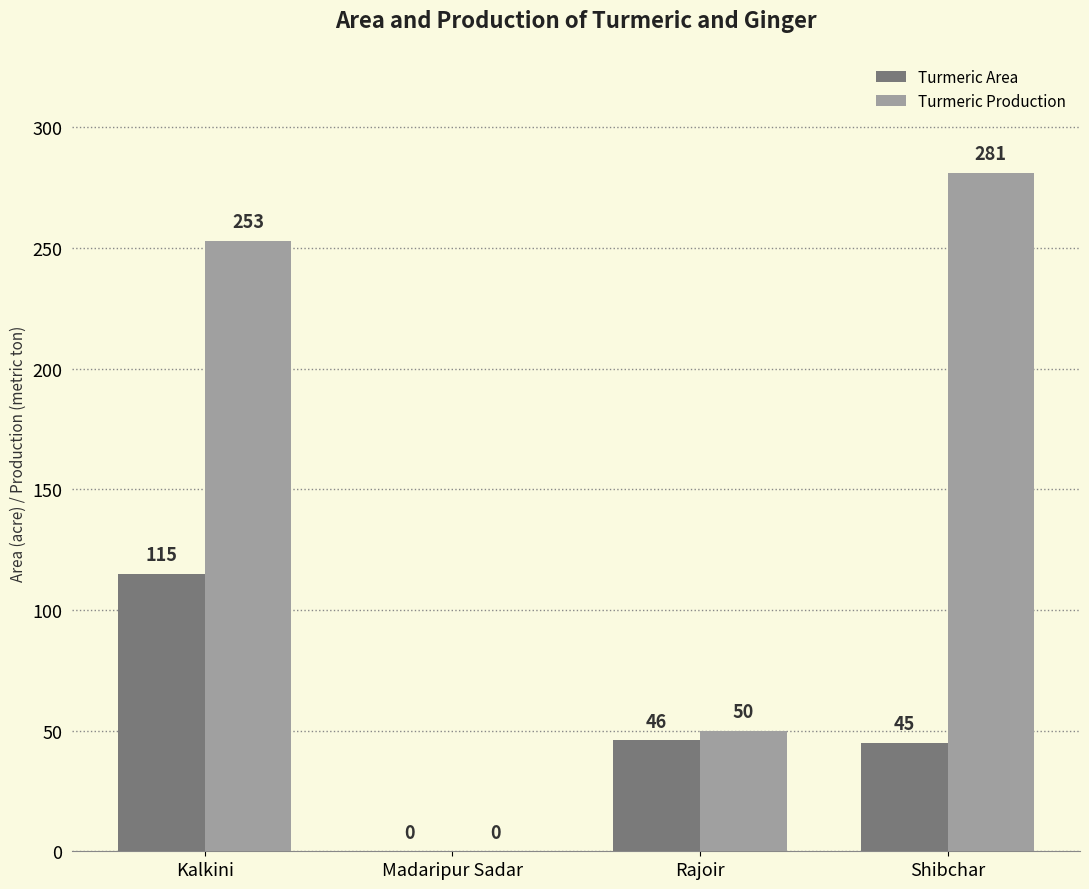

What are all the series names shown in the legend?

Turmeric Area, Turmeric Production